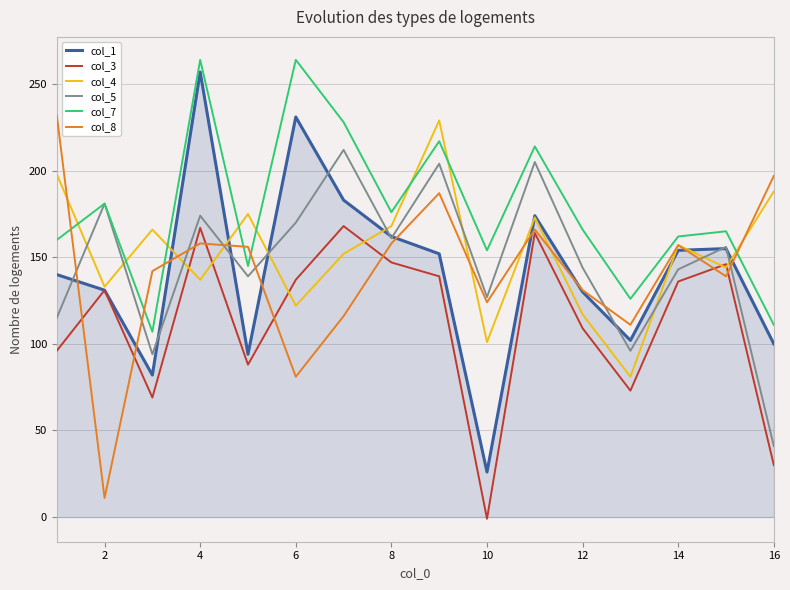

True or false: col_7 and col_3 cross at least once.

False